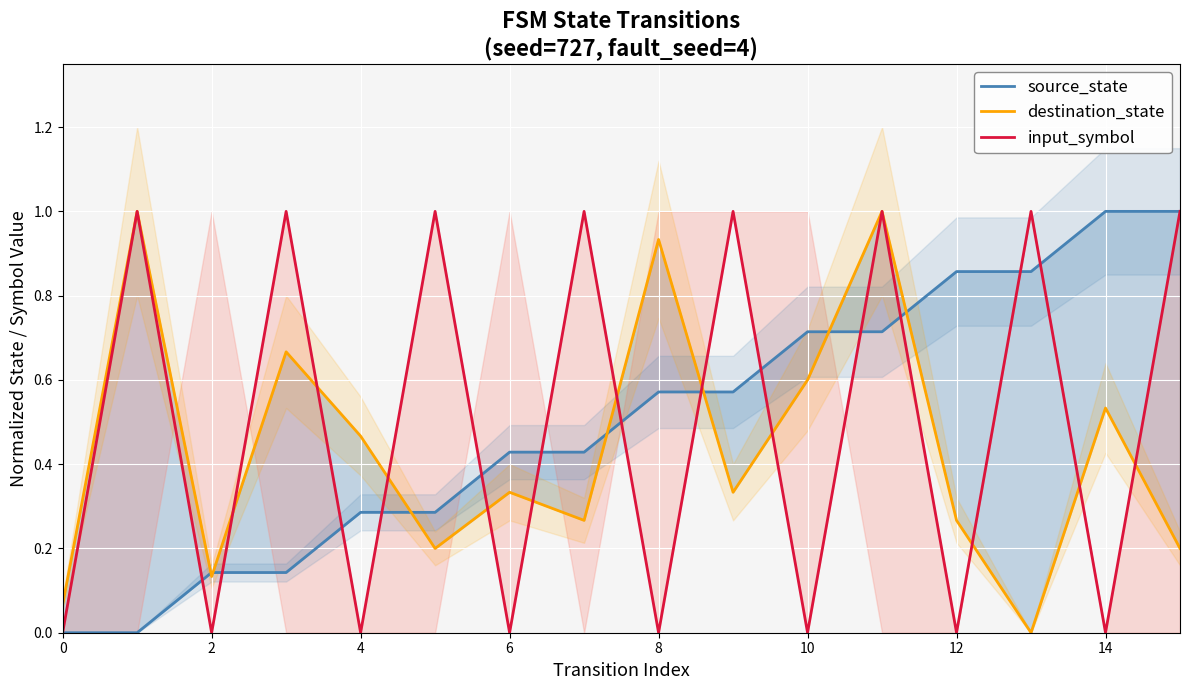

Is the value of input_symbol at 4 greater than the value of destination_state at 14?

No